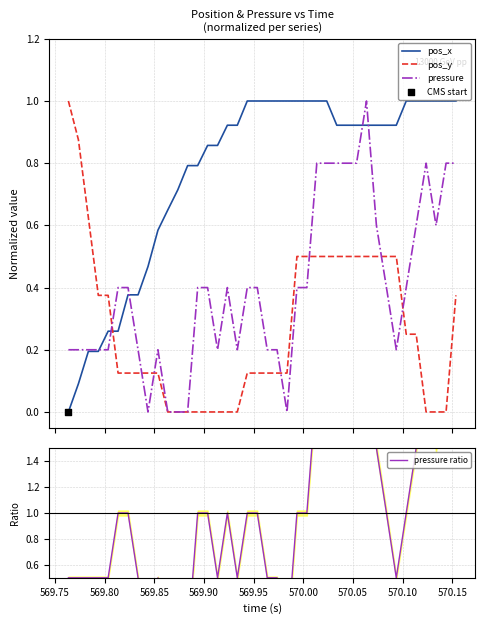

At how many categories does at least one series exceed 0?

40